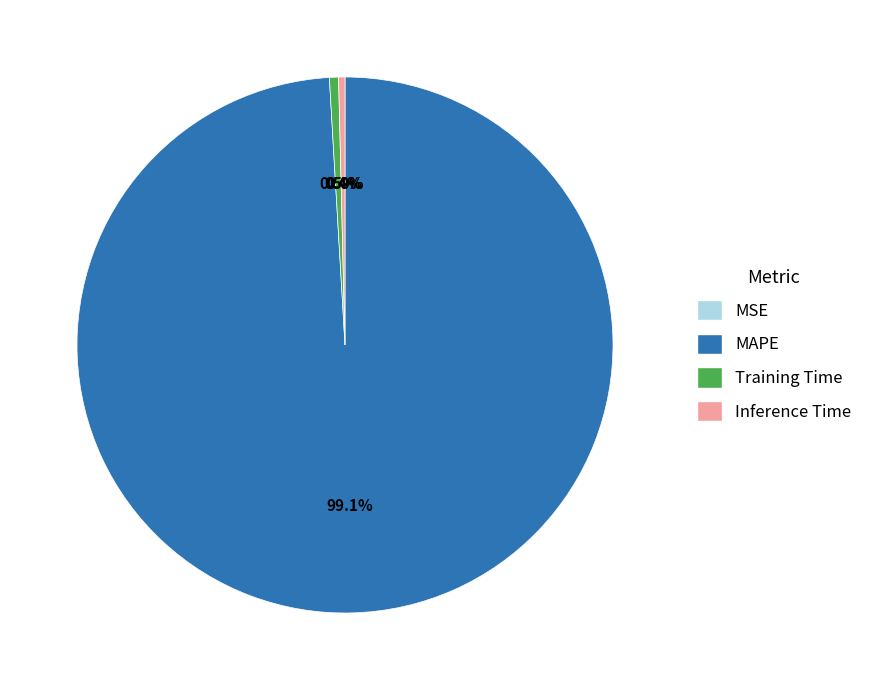

Is there any slice that represents more than half of the pie?

Yes